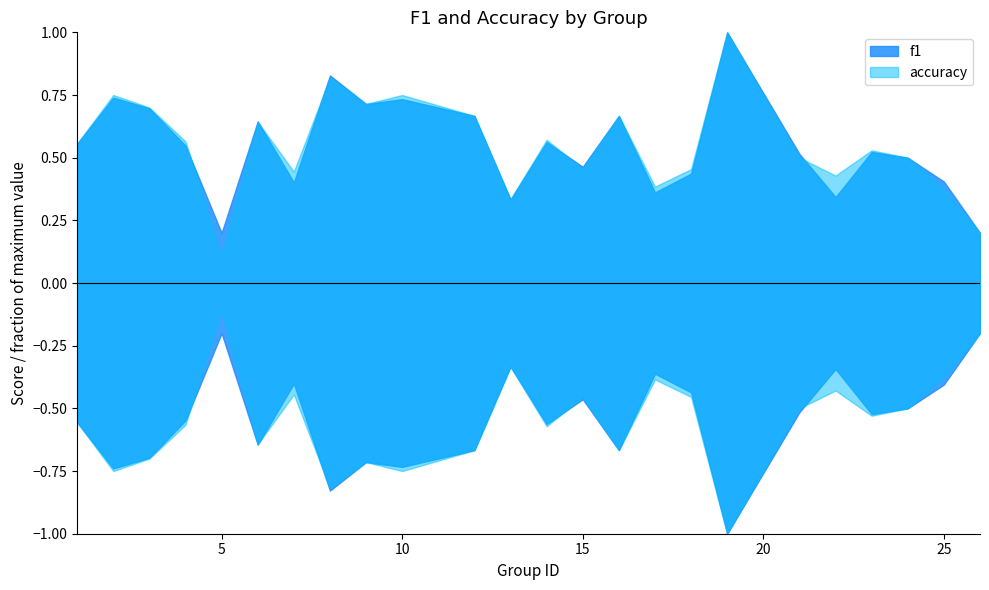

Is the value of f1 at 10 greater than the value of accuracy at 17?

Yes